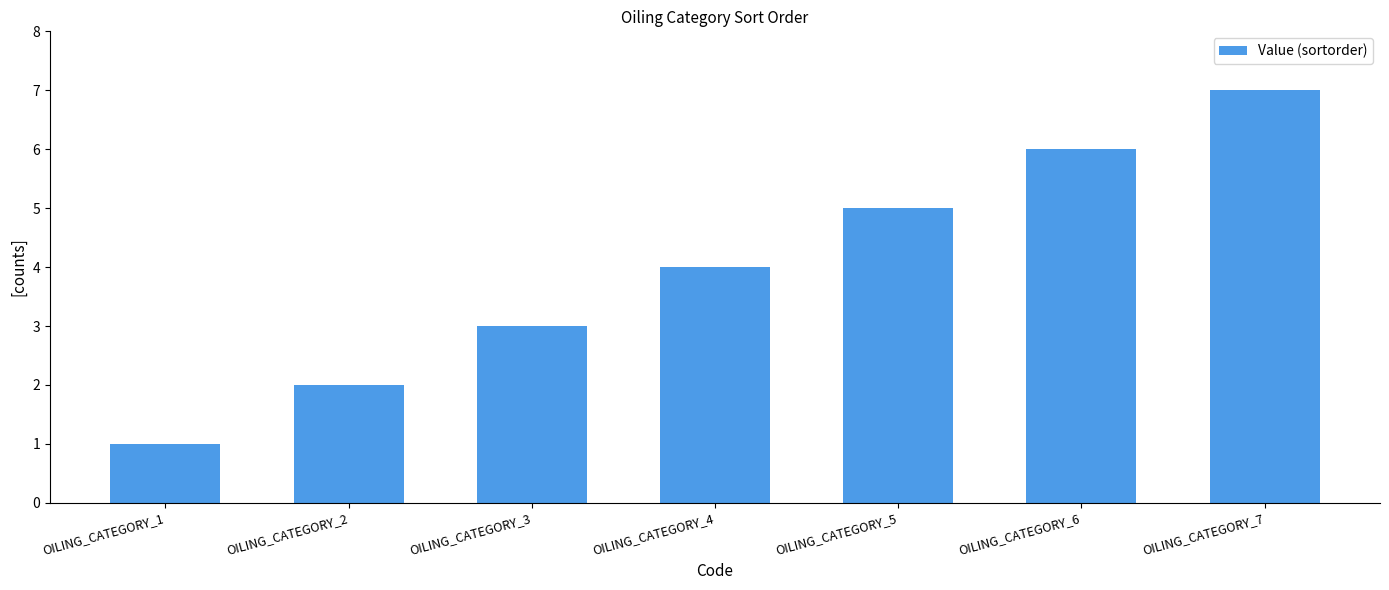

What is the value of the 6th bar from the left?

6